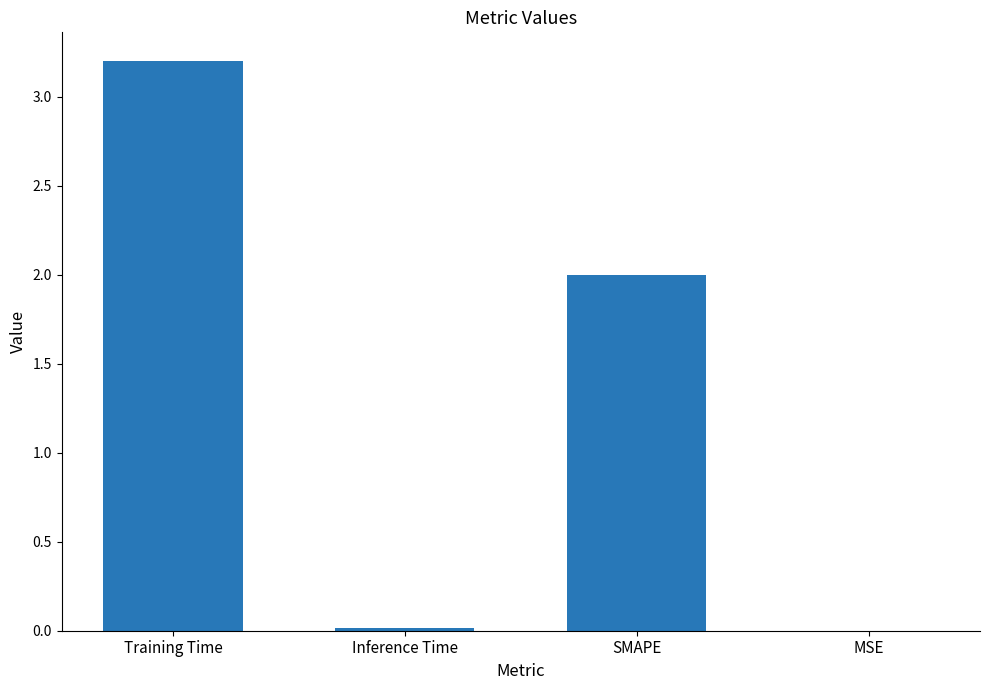

The chart shows a value of 0.0 at Inference Time. True or false?

True